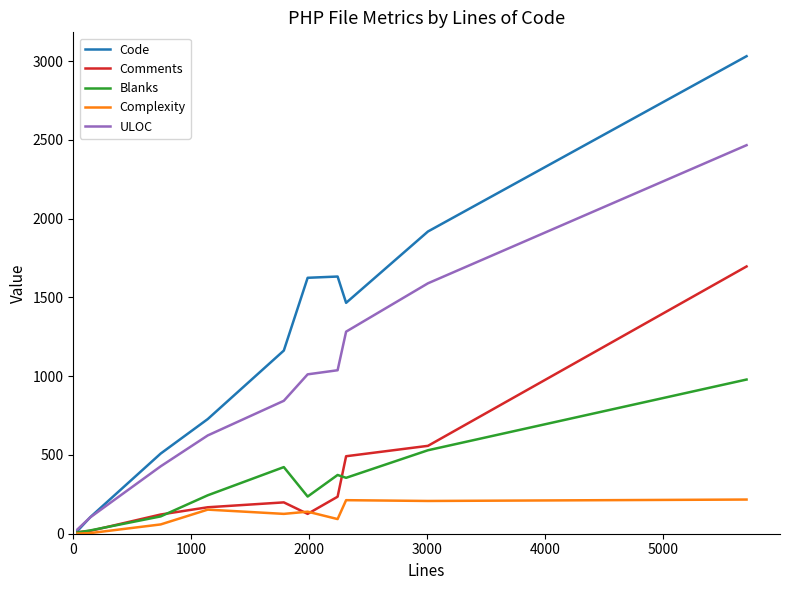

Count the number of data series in this chart.

5